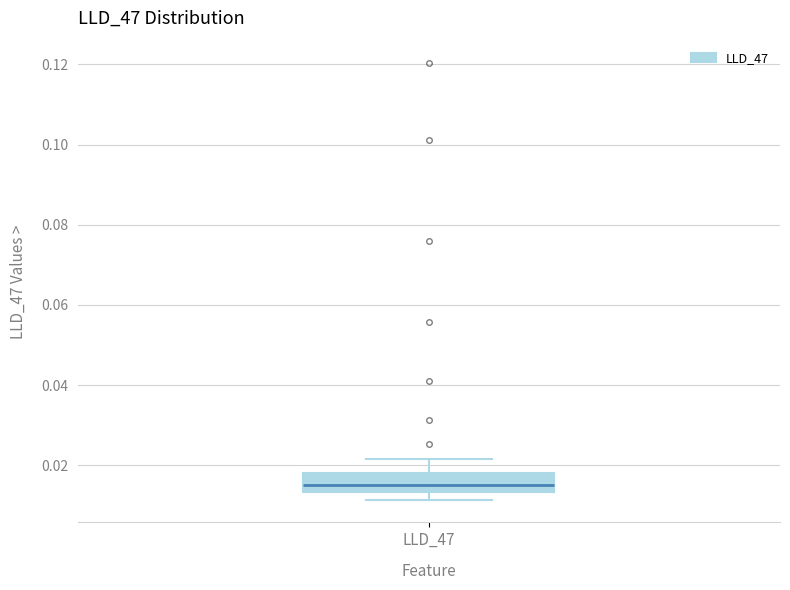

Where does the median line of the box for LLD_47 sit on the y-axis? The values are not printed on the chart, so give them approximately, as read against the axis.

0.016